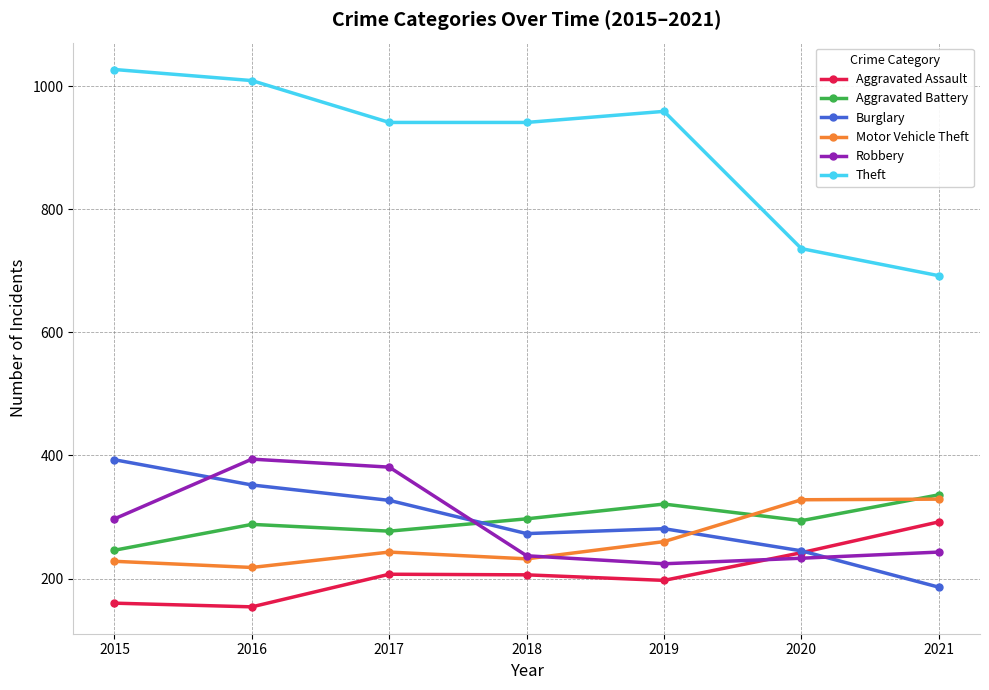

Between which two adjacent categories do Burglary and Aggravated Battery first intersect?

2017 and 2018